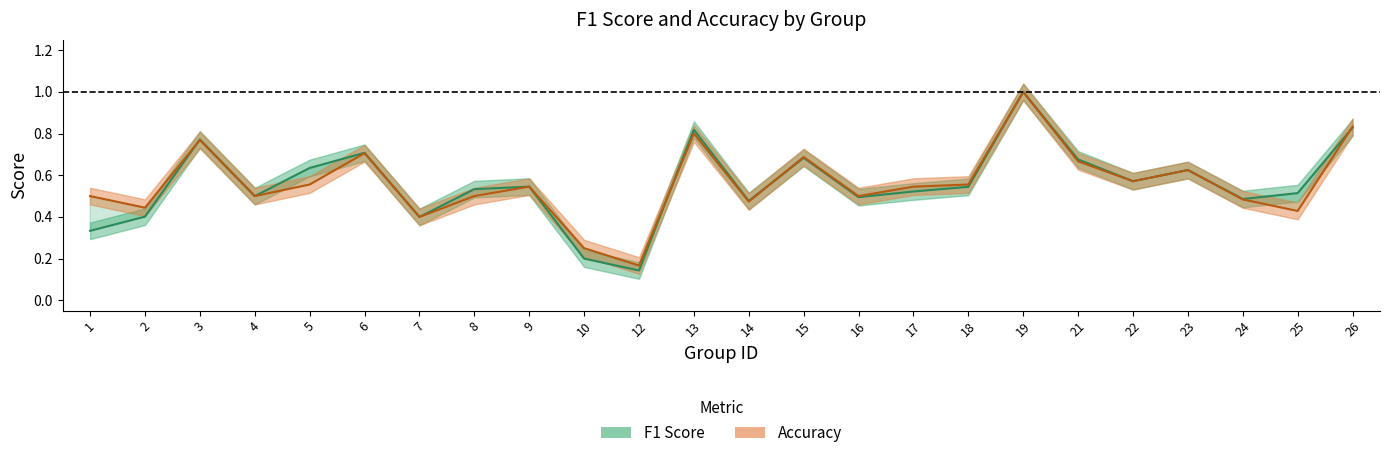

Rank the series at 21 from highest to lowest value.

f1, accuracy